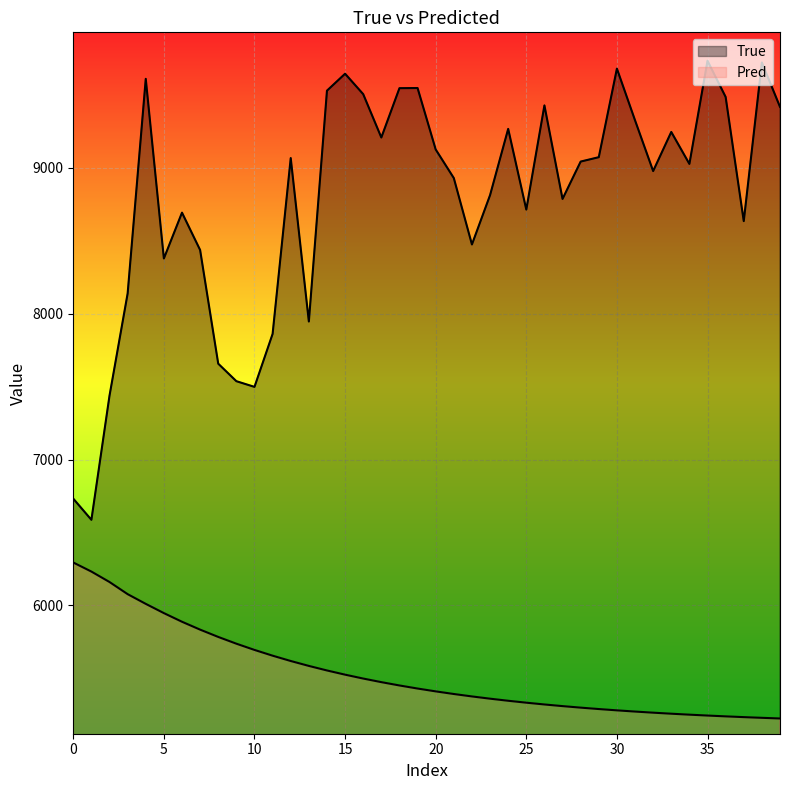

What are all the series names shown in the legend?

True, Pred